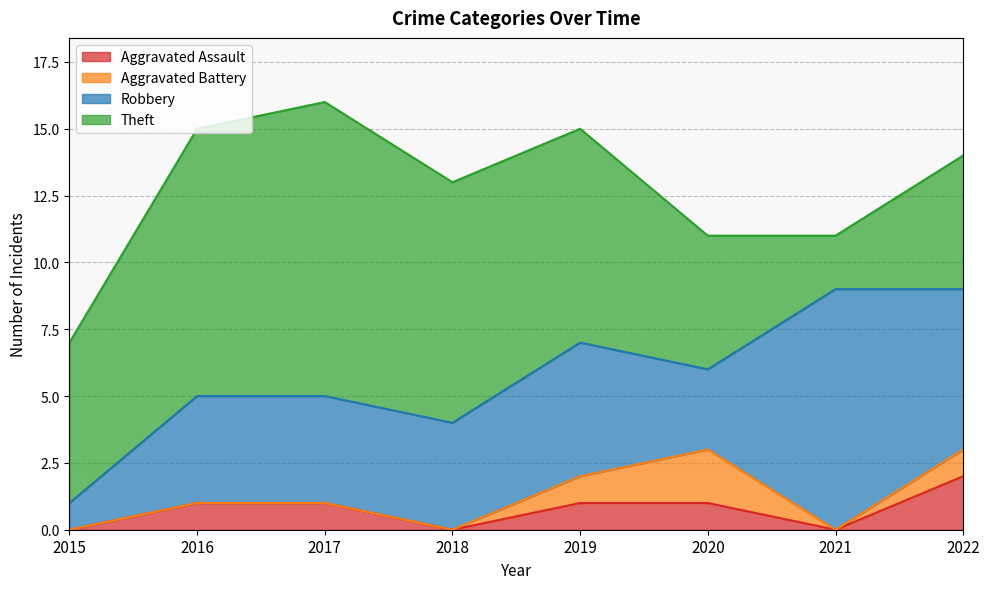

Which series changed the most between 2018 and 2021?

Theft